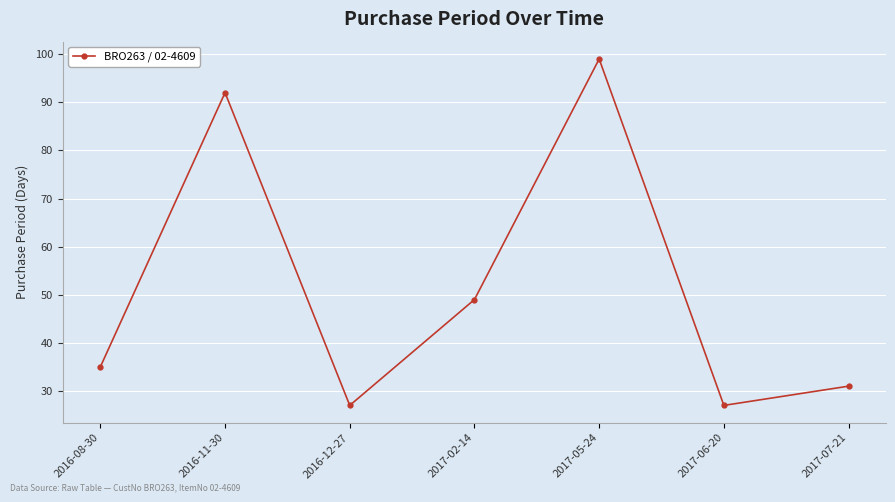

How many lines are shown in the chart?

1